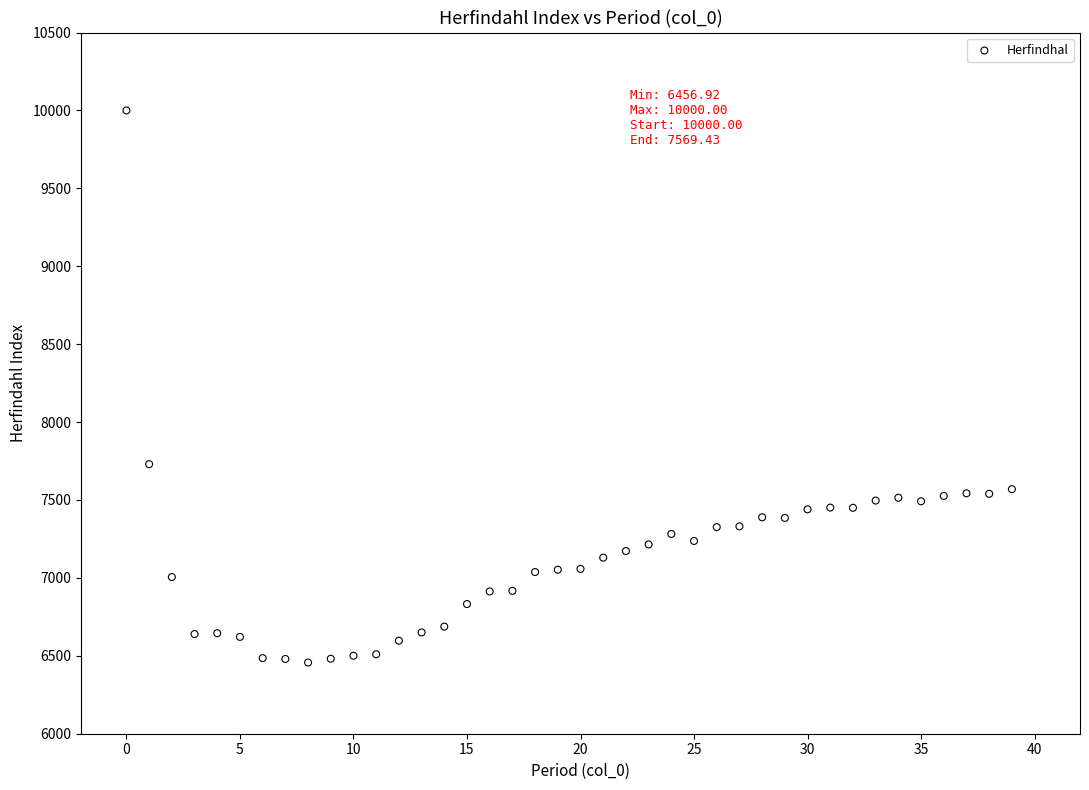

What Y value in the scatter plot is closest to 8228?

7730.0